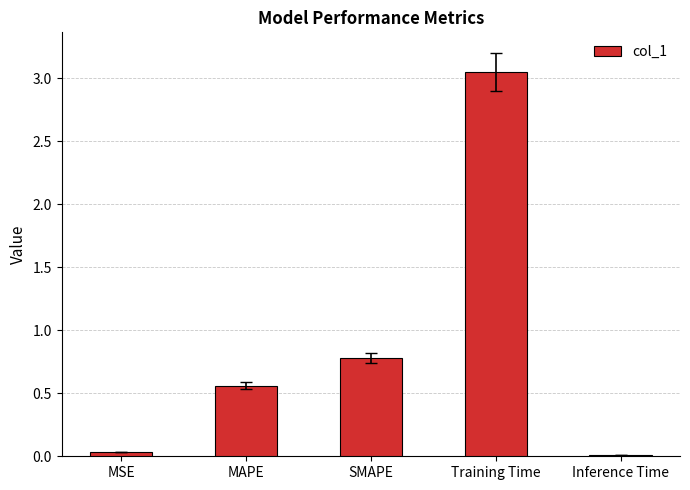

At which category does the chart reach its peak across all series?

Training Time